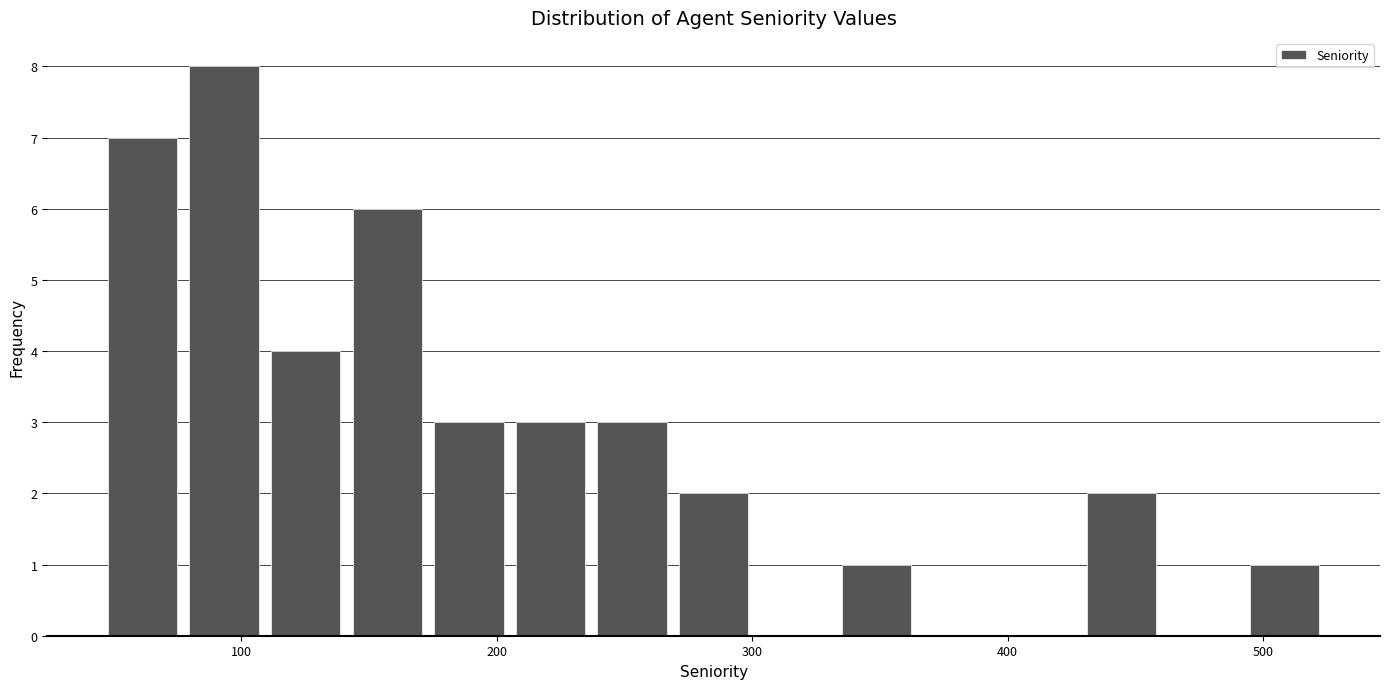

Read against the x-axis, roughly where is the centre of the tallest bar?

90